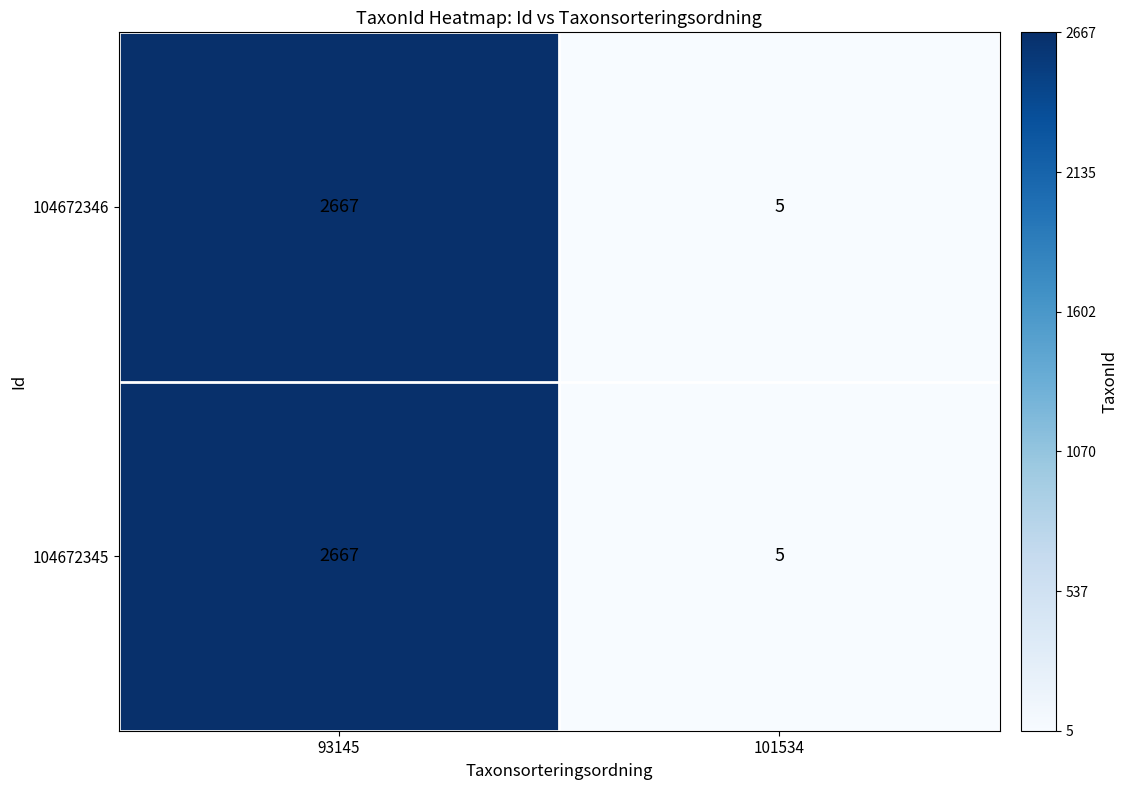

List the labels in order of 104672345 value, smallest first.

101534, 93145